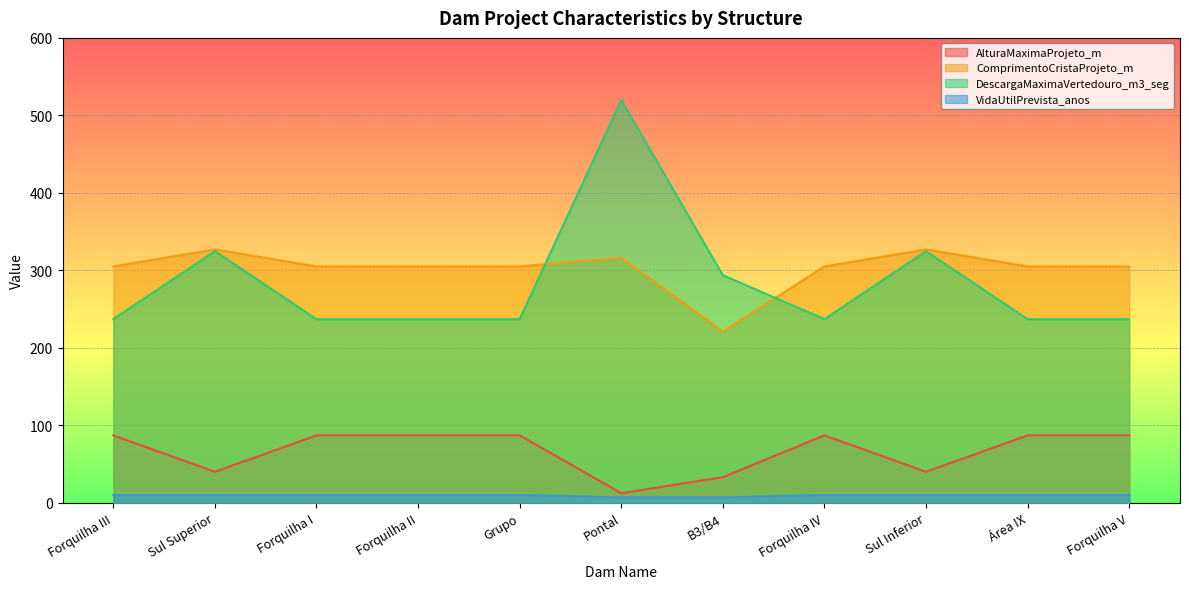

Read the ComprimentoCristaProjeto_m value at Área IX.

305.0